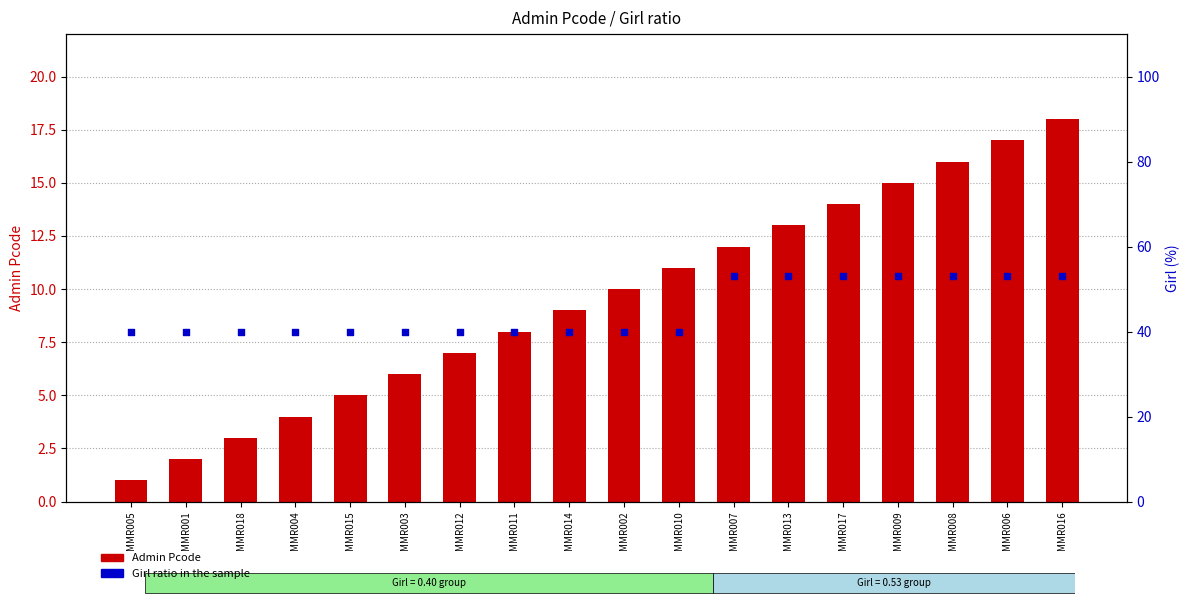

Which series has the widest spread of Y values?

Admin Pcode